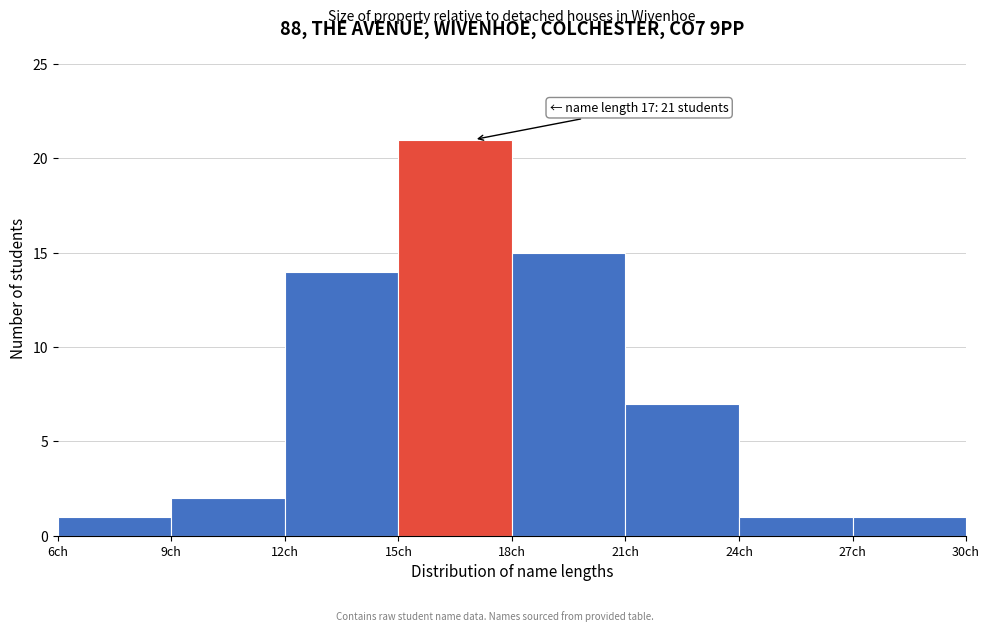

Which range on the x-axis has the tallest bar?

15 to 18